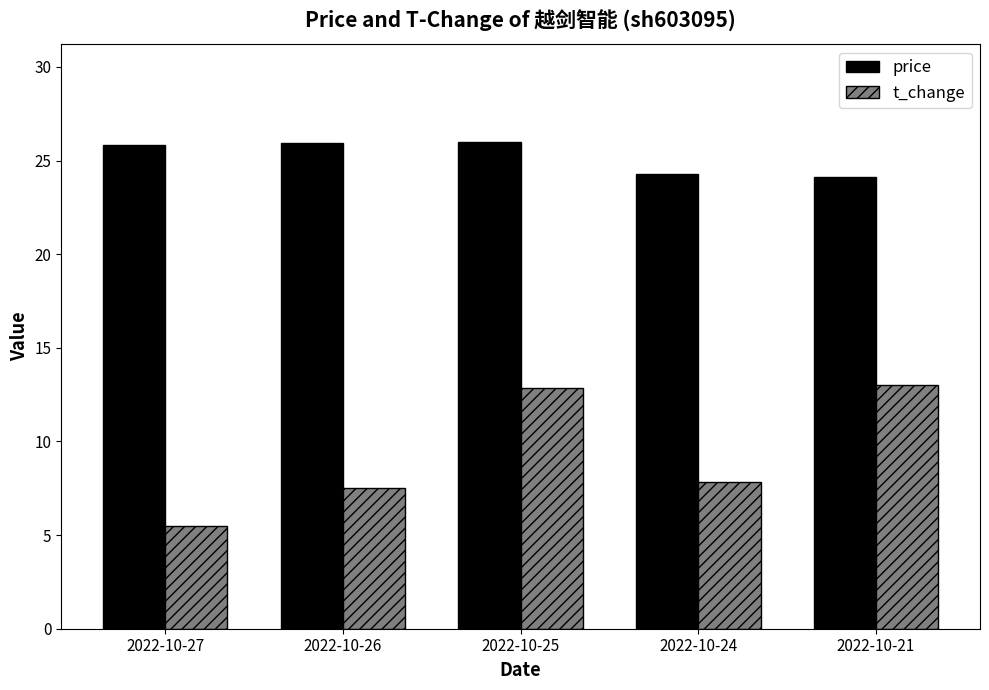

True or false: price has a value of 14.3 at 2022-10-21.

False